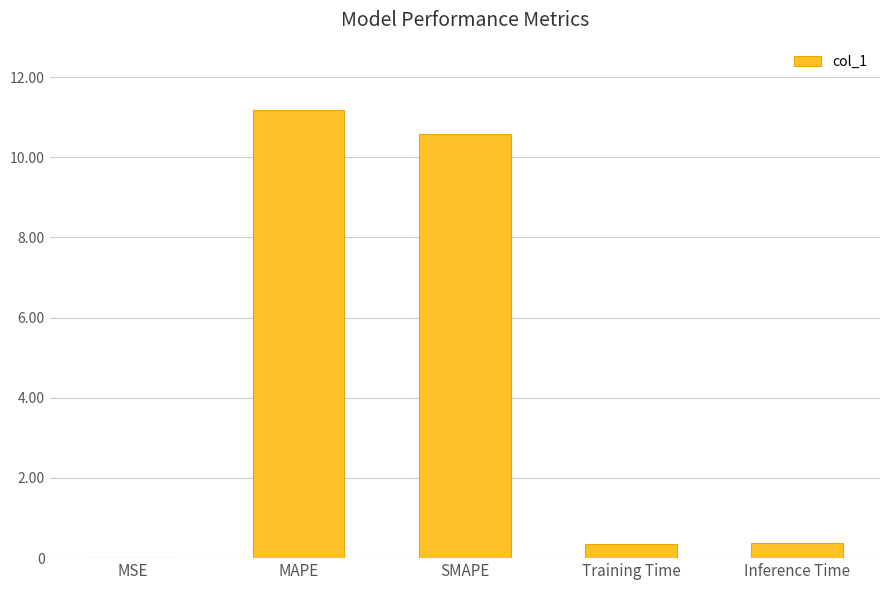

How many categories are shown in the chart?

5